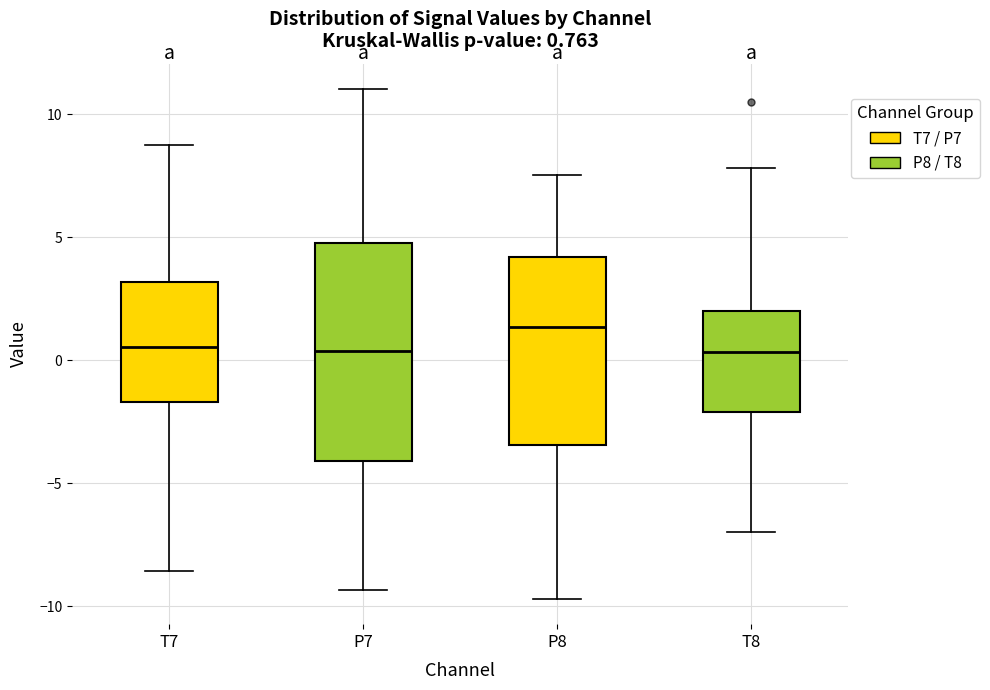

Which box is the tallest, from its lower edge to its upper edge?

P7